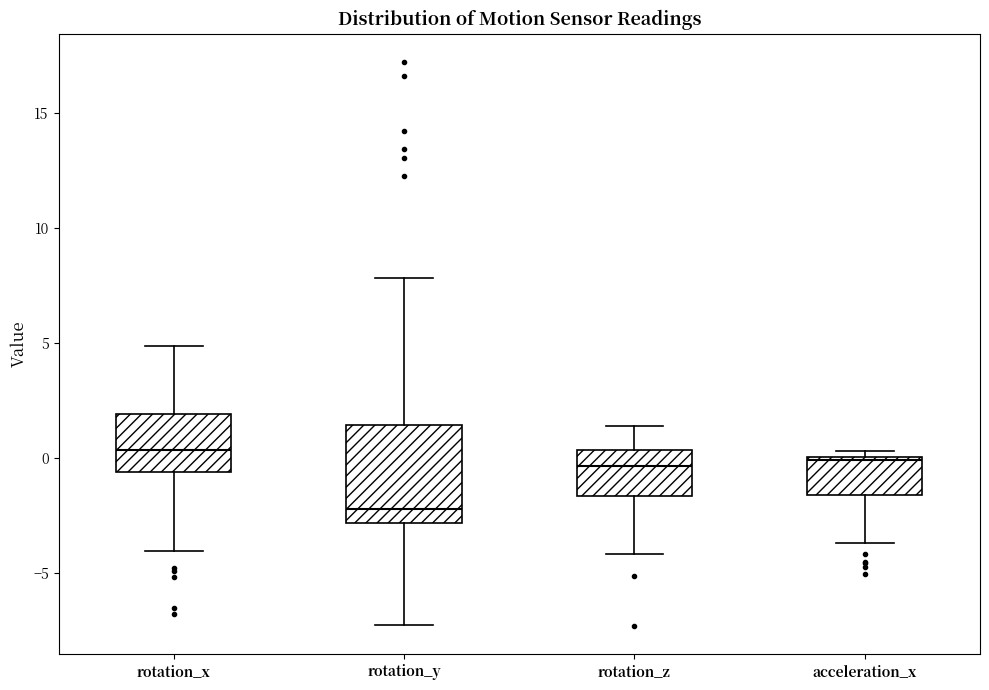

Which box has the lowest median line?

rotation_y